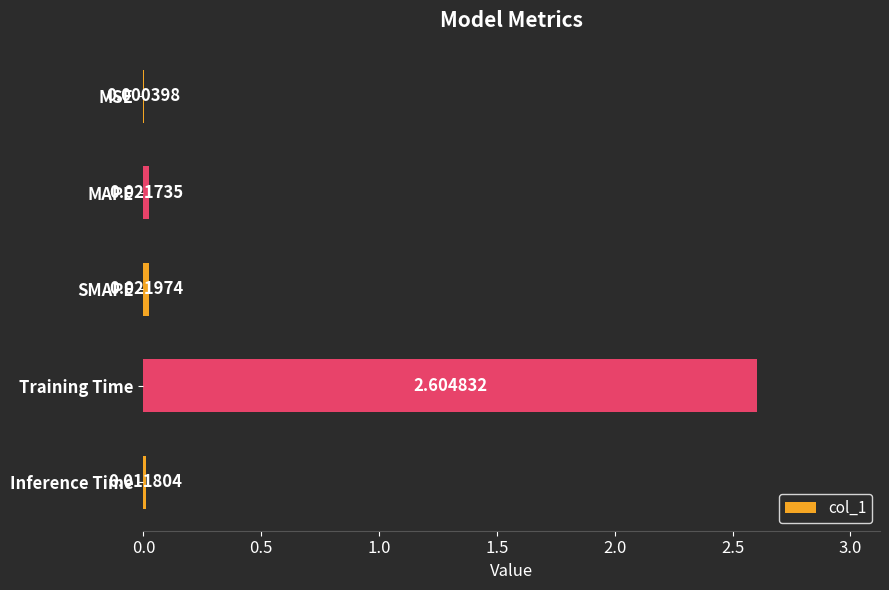

At which label is the value closest to 1?

SMAPE